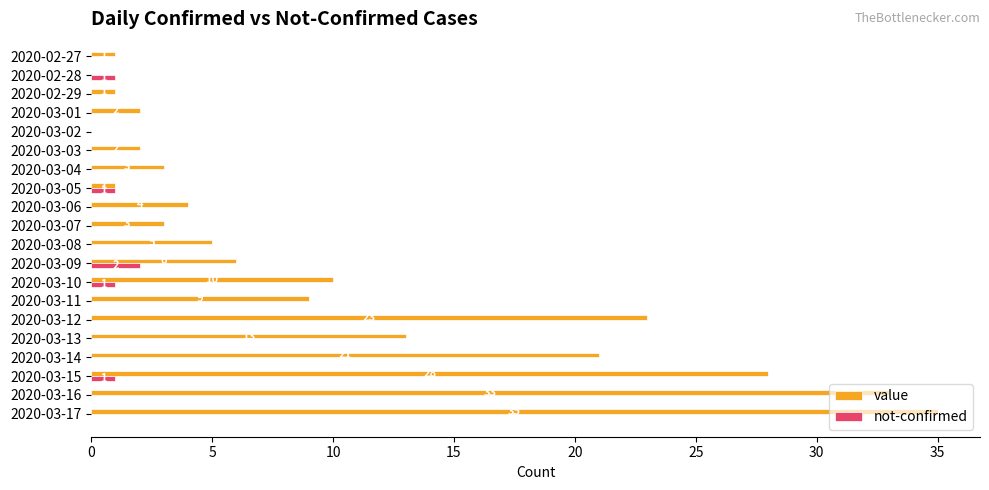

Which category has the highest value in the not-confirmed series?

2020-03-09